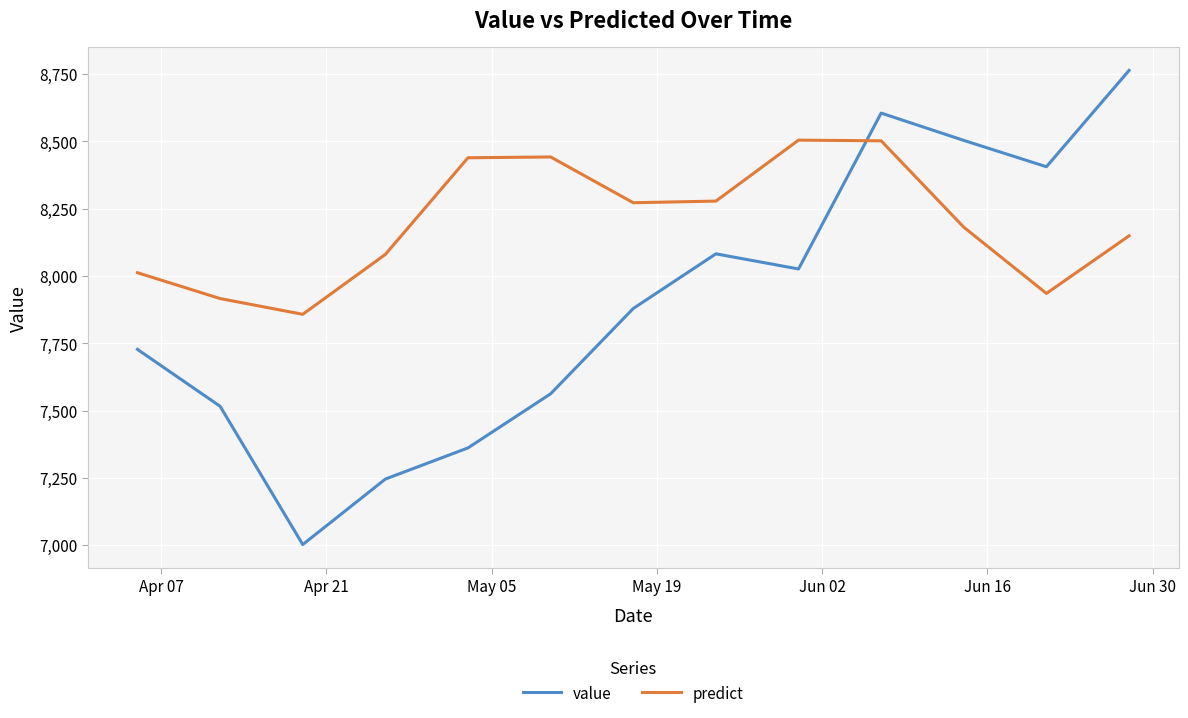

Rank the series by their maximum value, from lowest to highest.

predict, value